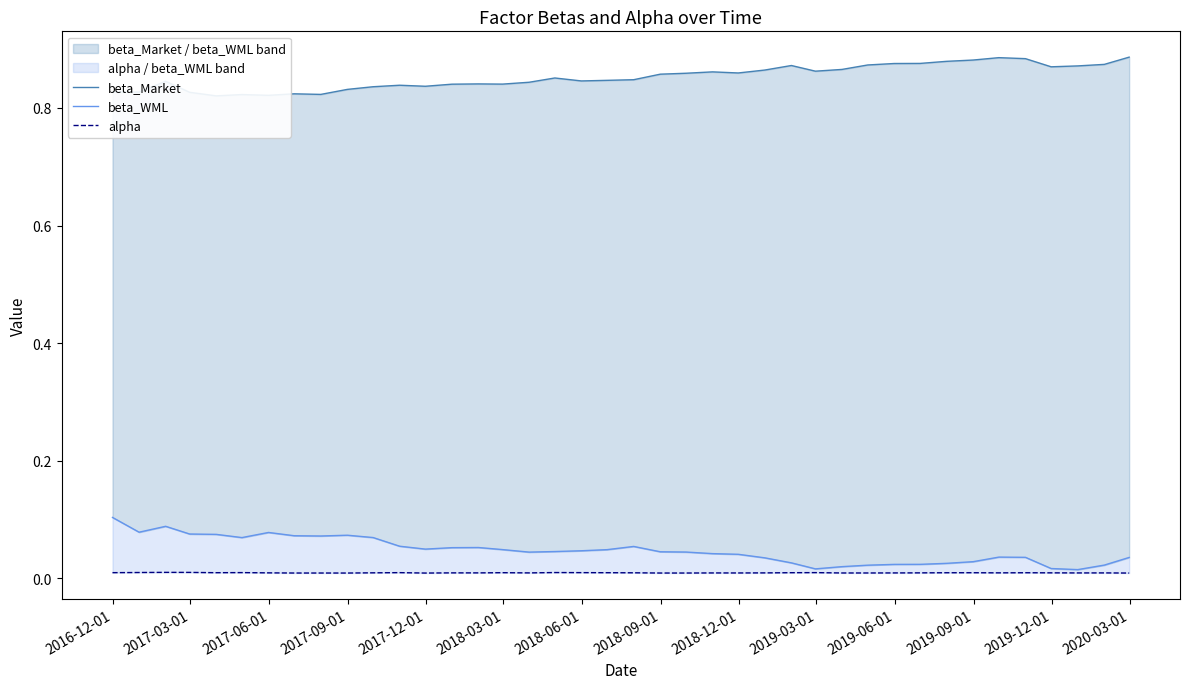

What is the difference between the highest and lowest values at 2019-03-01?

0.8